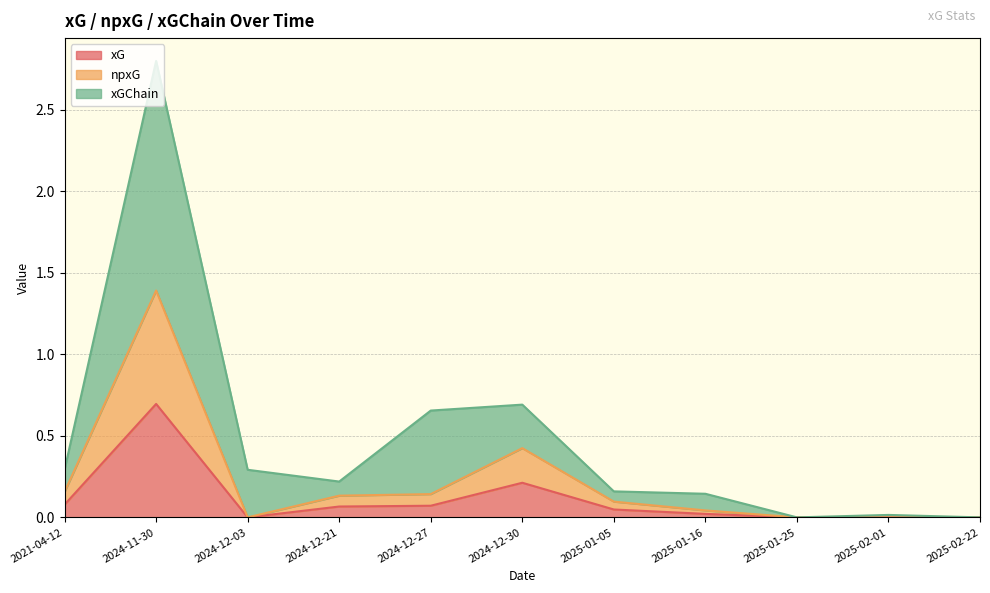

The xGChain series shows 0.1 at 2025-01-05. True or false?

False